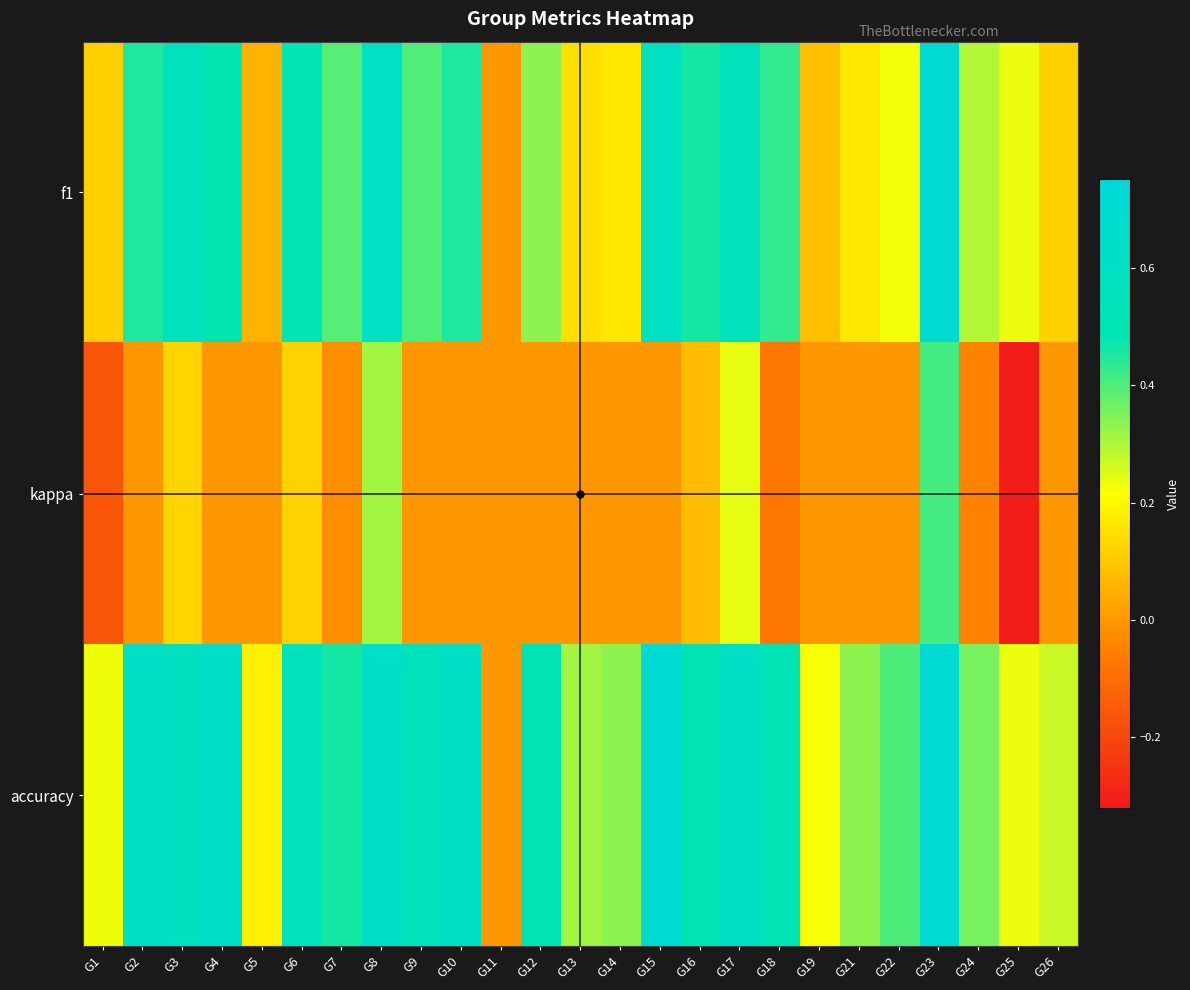

Which series has the largest range (max minus min)?

kappa